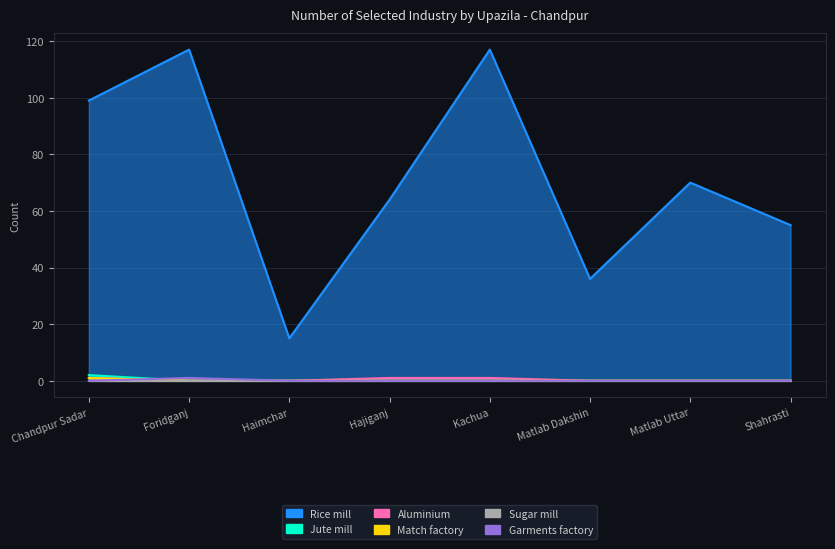

At which label does Garments factory reach its peak?

Foridganj